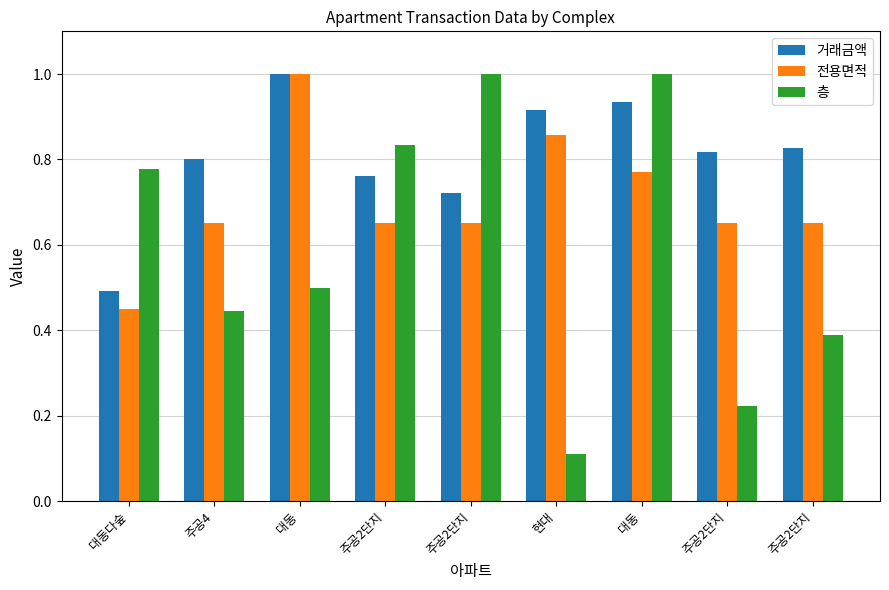

What is the label of the 9th bar from the right?

대동다숲